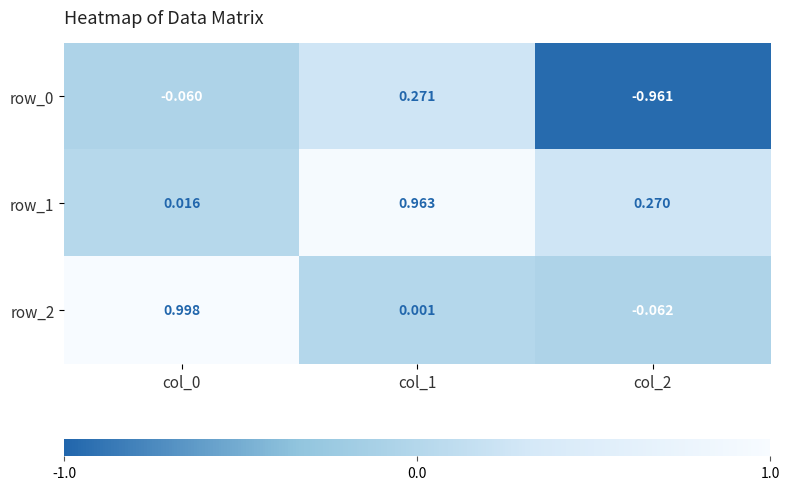

Reading right to left, extract all data points from this chart.

row_0: -1.0	0.3	-0.1
row_1: 0.3	1.0	0.0
row_2: -0.1	0.0	1.0